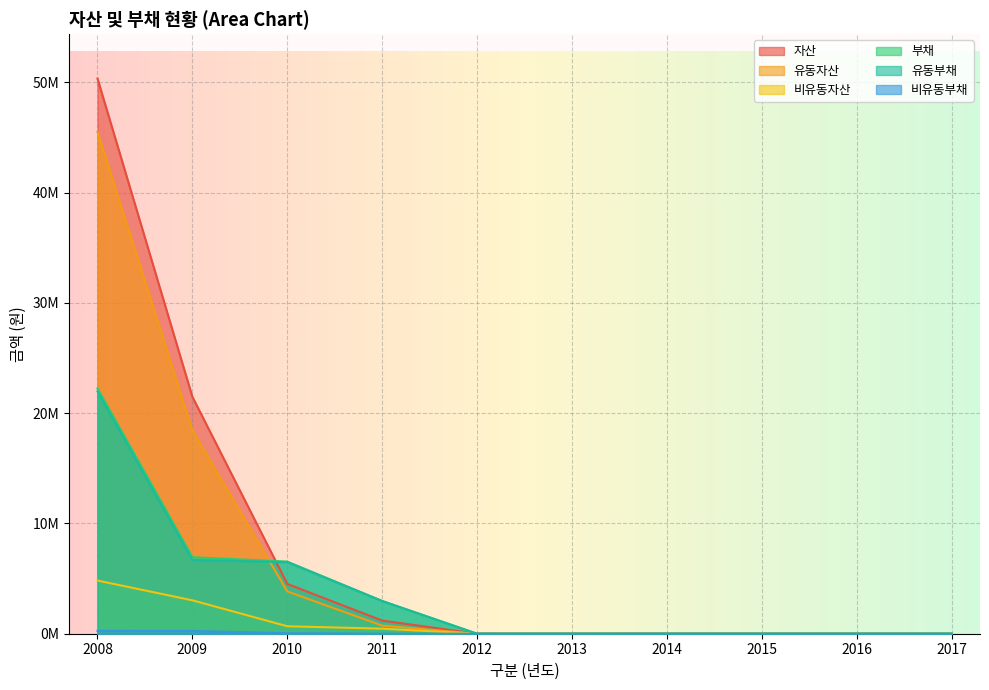

True or false: 유동자산 has a value of -18669376 at 2016.

False